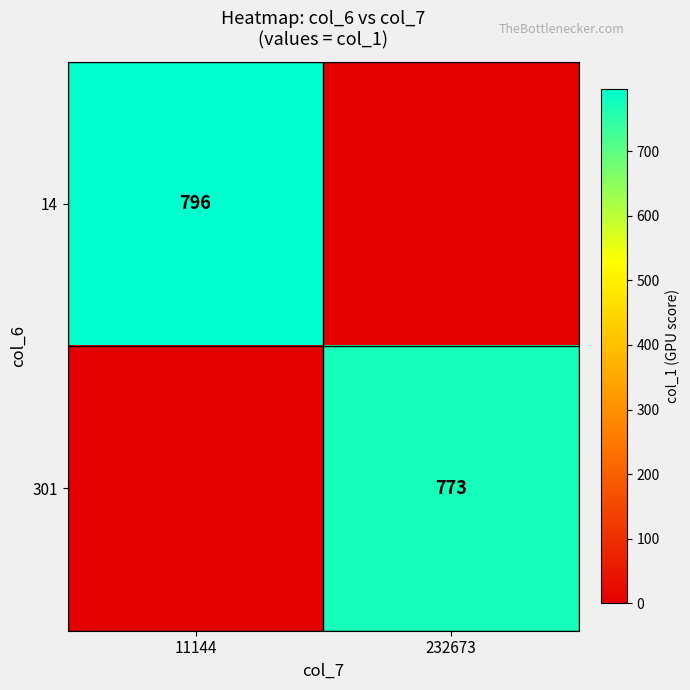

How many categories are shown in the chart?

2